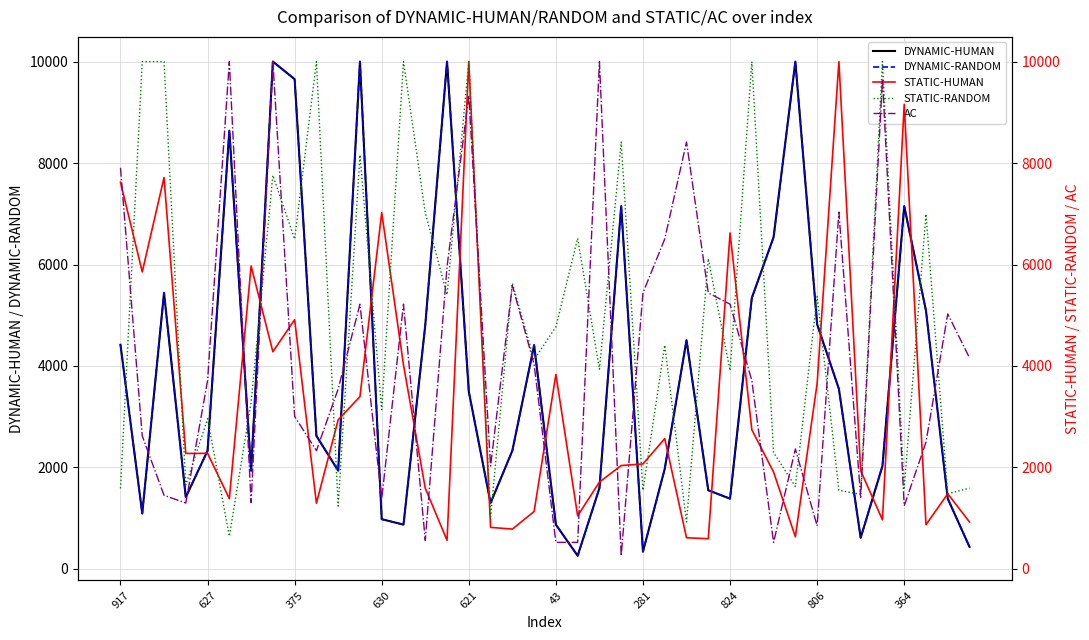

What is the difference between the maximum and second lowest values in the STATIC-HUMAN series?

9405